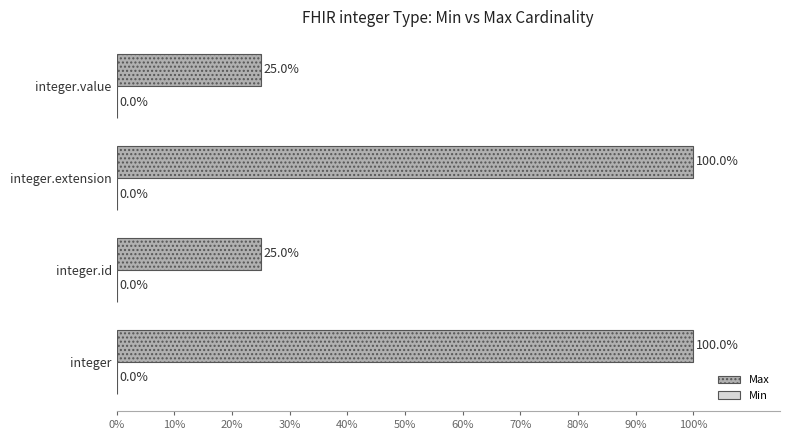

The value at integer.id is 41. True or false?

False